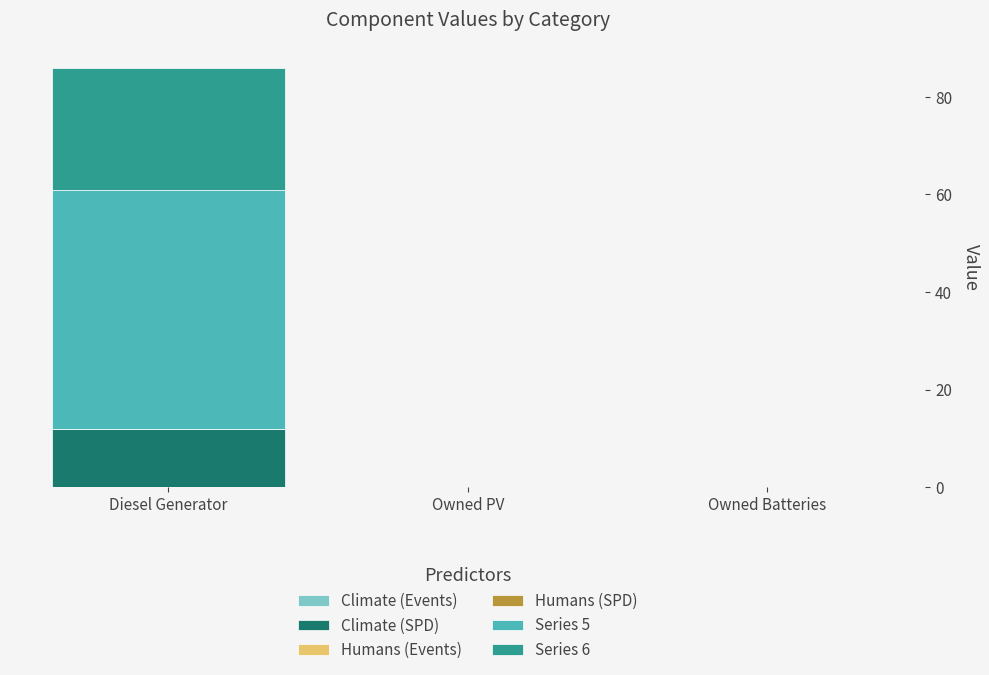

Count the number of categories in the chart.

3